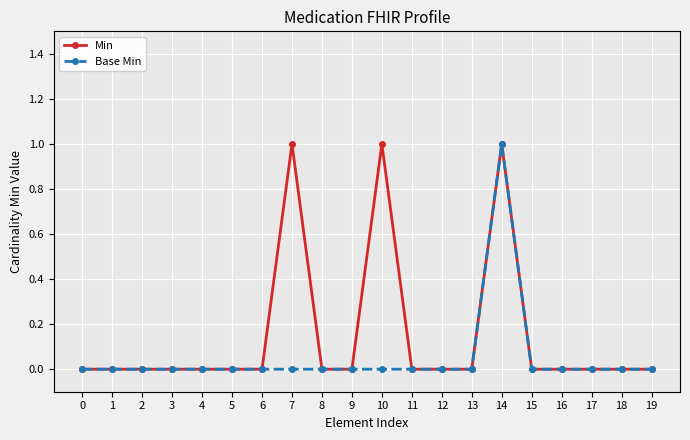

True or false: Min has a value of 2 at 7.

False